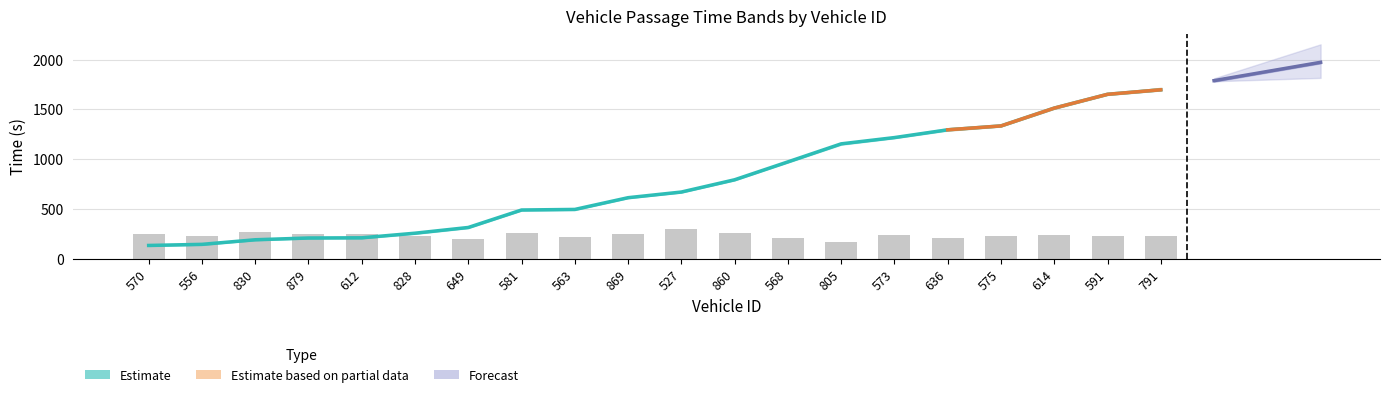

The value of entry at 591 is 1652.3. True or false?

True